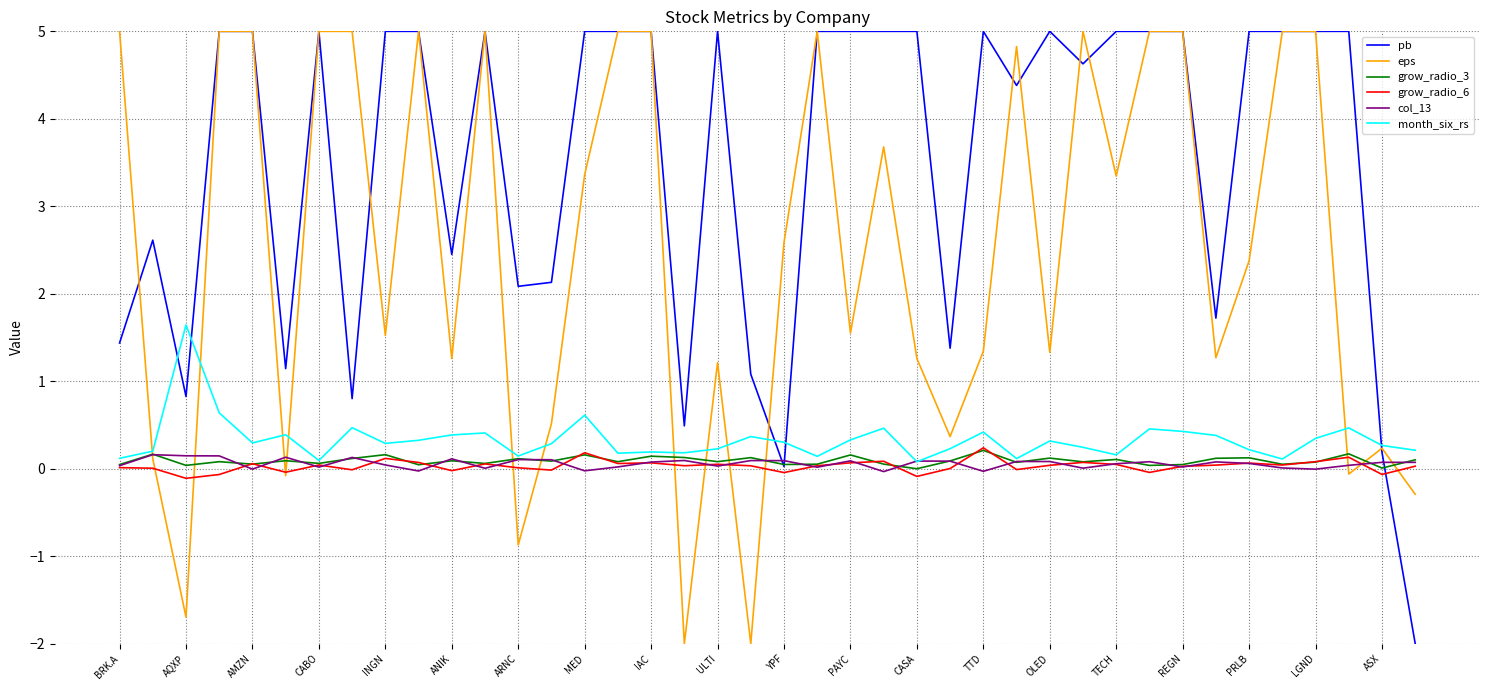

Which series has the largest total across all categories?

pb